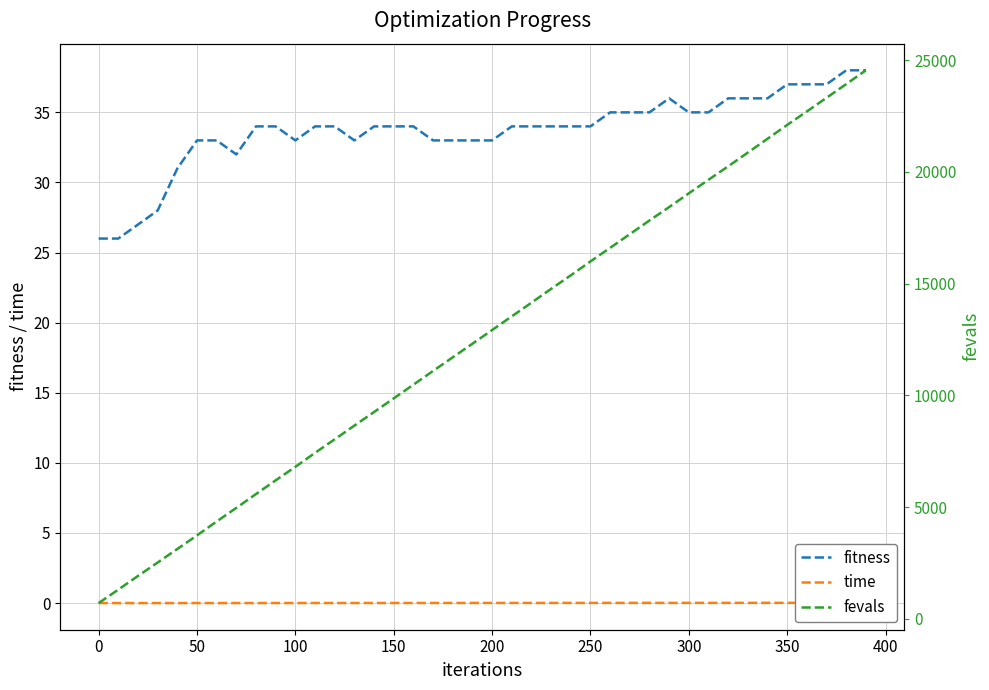

True or false: fitness has a value of 26 at 0.

True